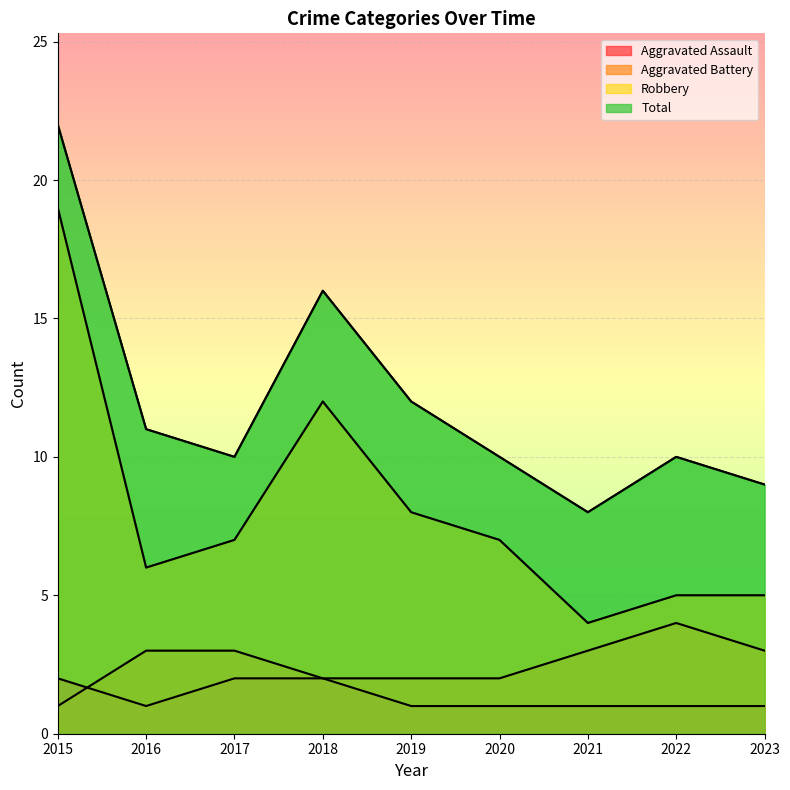

Is the value of Aggravated Assault at 2023 greater than the value of Robbery at 2015?

No